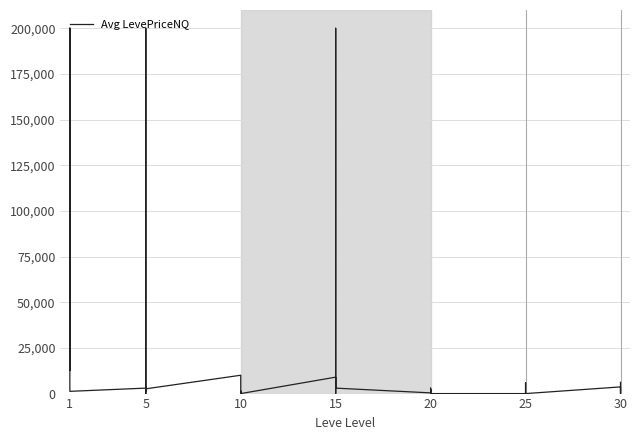

How many lines are shown in the chart?

1